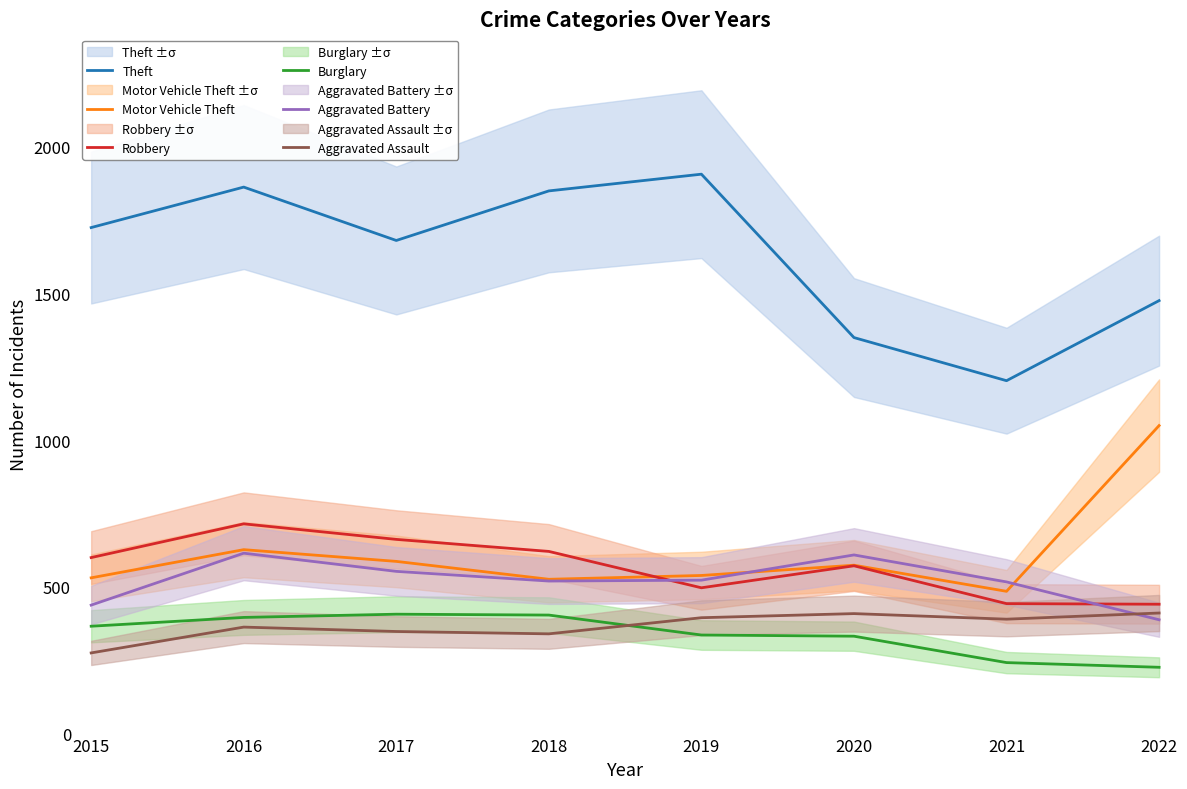

What is the maximum value for Motor Vehicle Theft?

1050